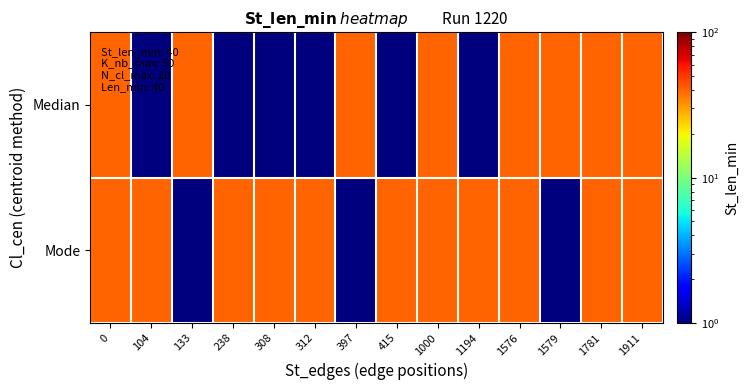

Which category has the lowest value across all series?

104